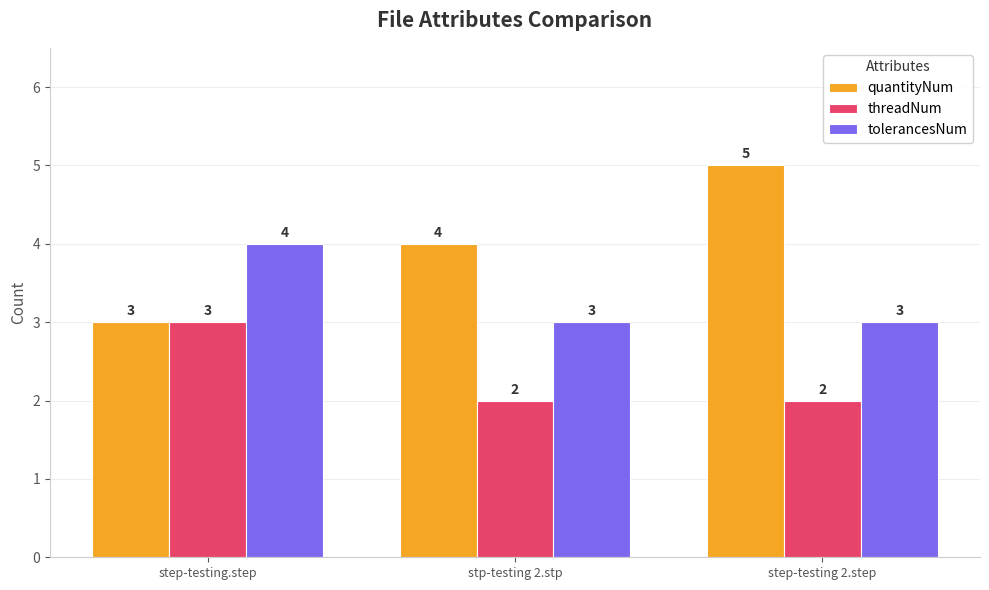

What is the average value of the tolerancesNum series?

3